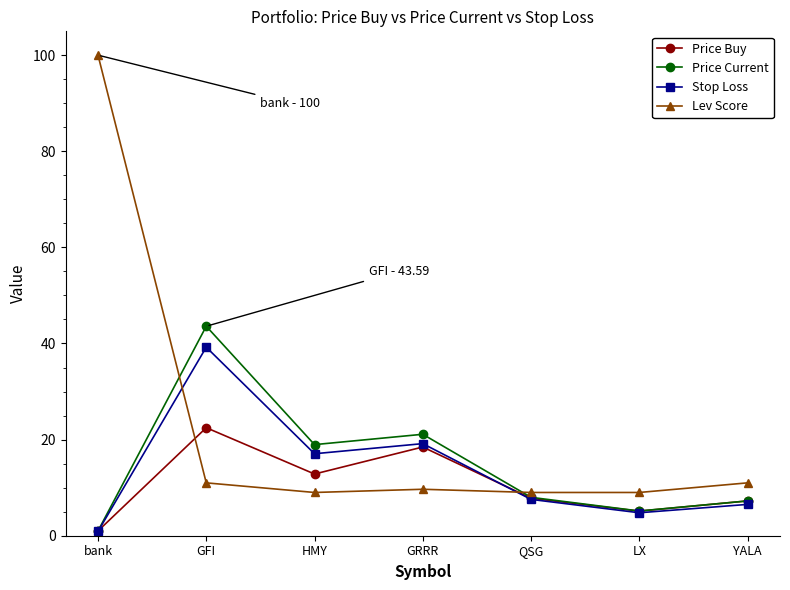

What are all the series names shown in the legend?

Price Buy, Price Current, Stop Loss, Lev Score